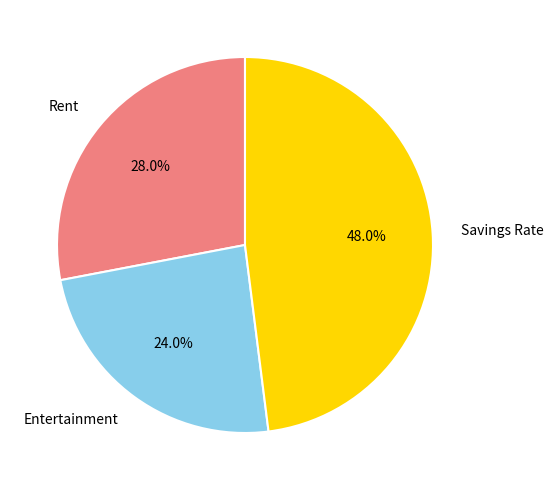

To the nearest percent, what is the difference between the Savings Rate and Rent slice percentages?

20%